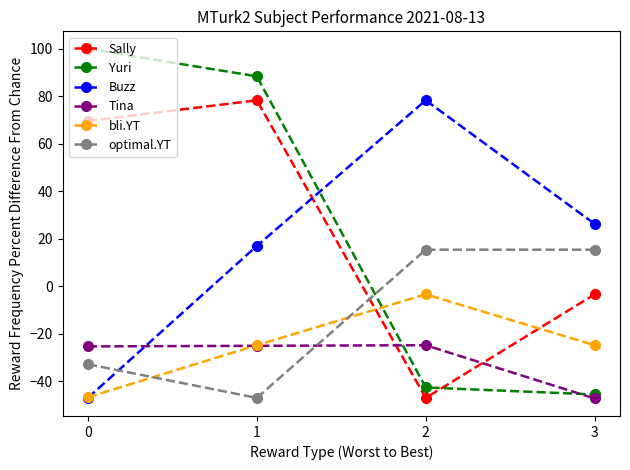

What is the maximum value shown in the chart?

100.0